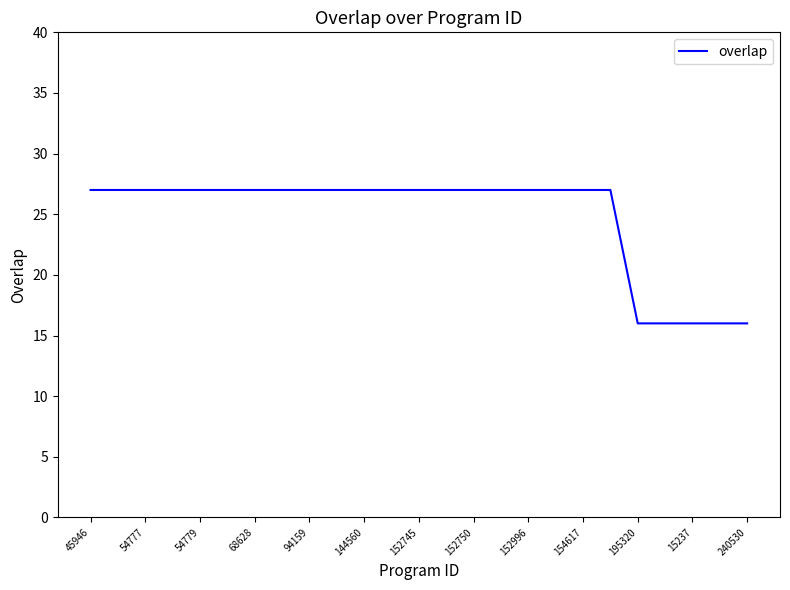

What is the difference between the maximum and minimum values?

11